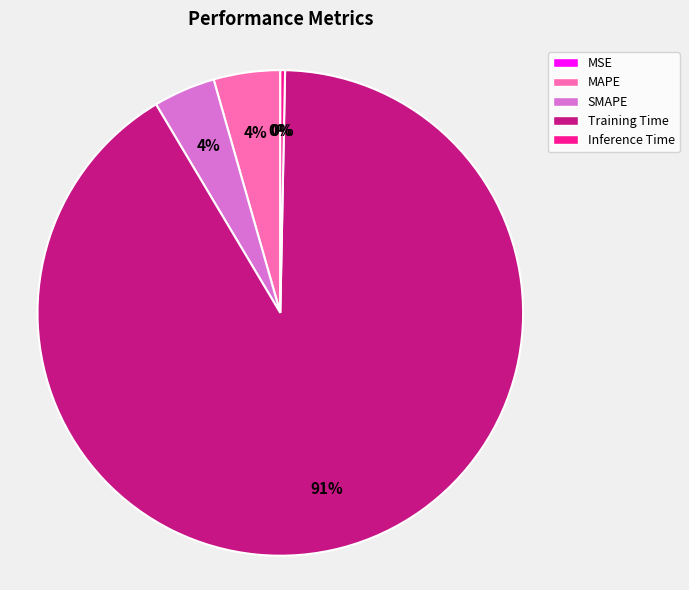

Which has a higher value, Inference Time or MAPE?

MAPE